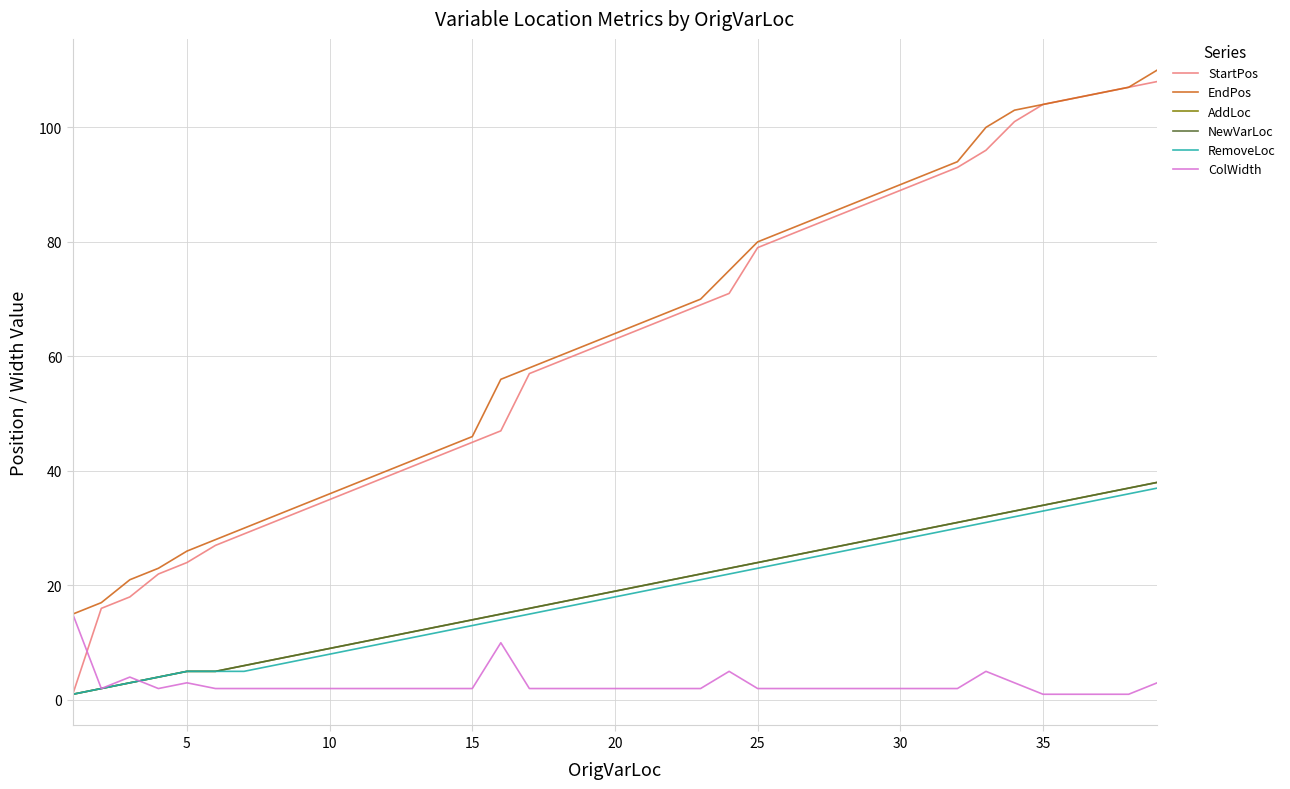

Rank the series by their maximum value, from lowest to highest.

ColWidth, RemoveLoc, AddLoc, NewVarLoc, StartPos, EndPos